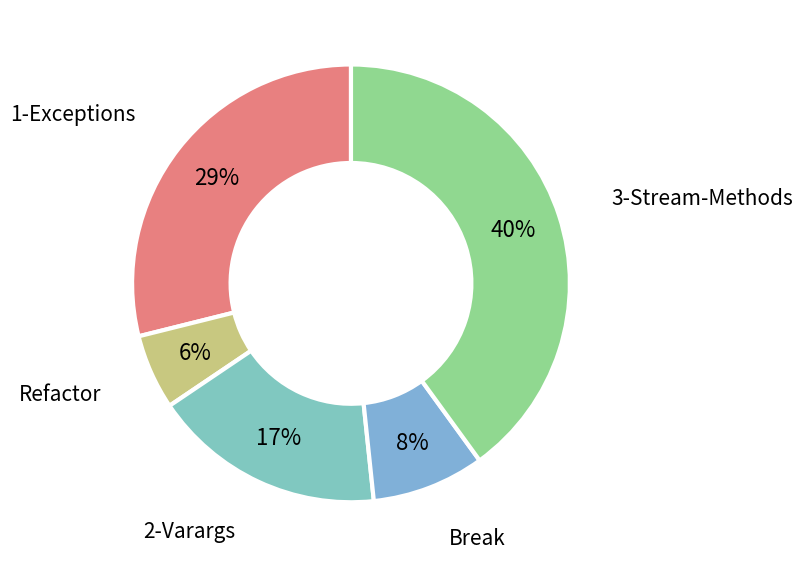

To the nearest percent, what is the average slice percentage?

20%